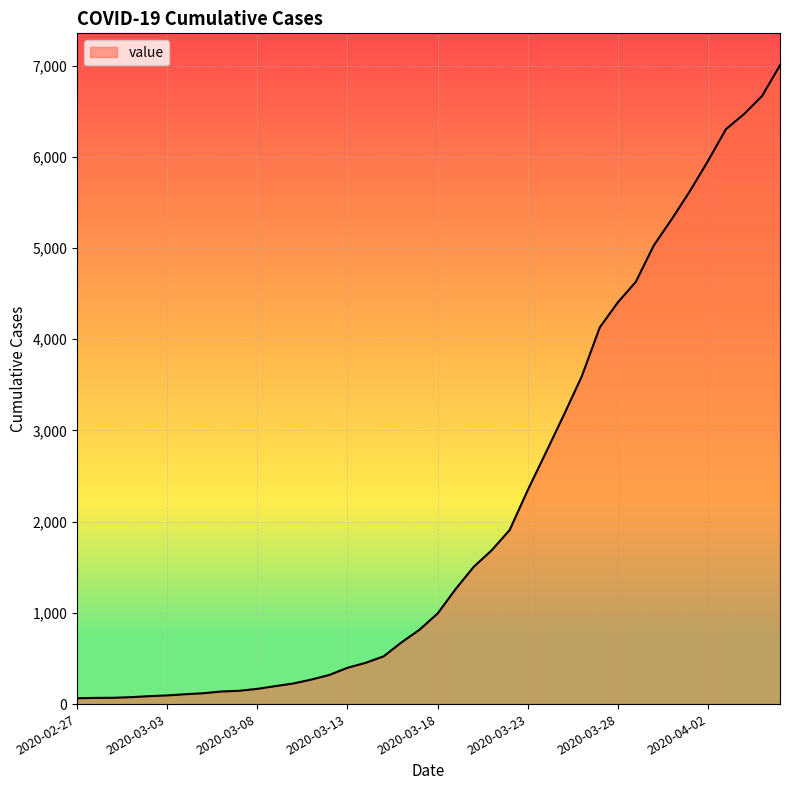

What is the greatest value displayed?

7004